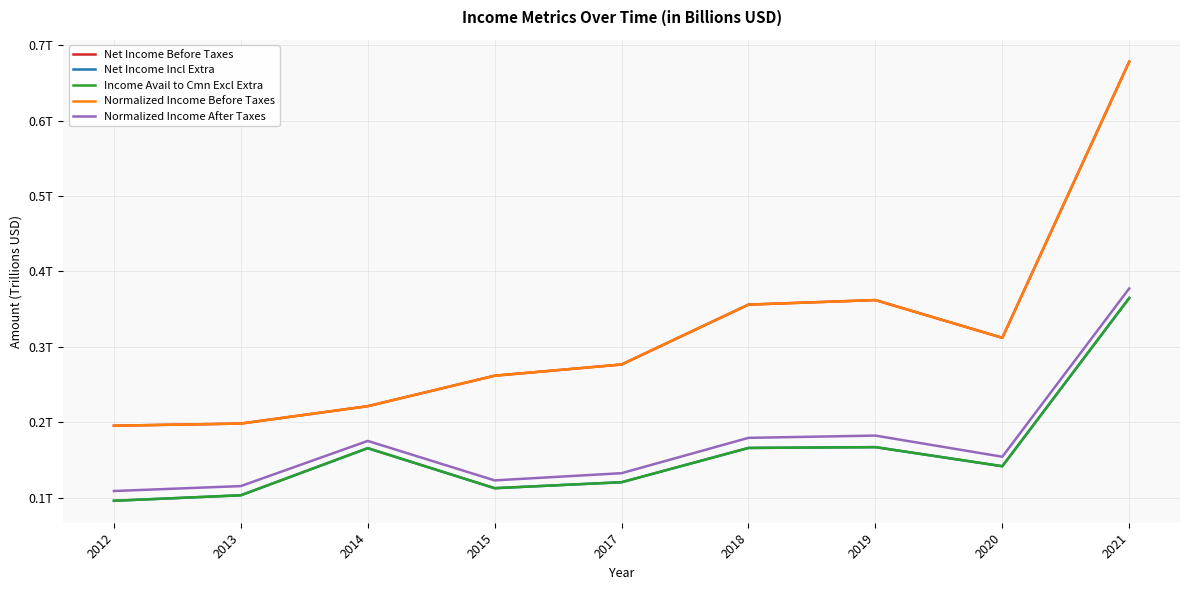

Where is the first local minimum for Normalized Income After Taxes?

2015